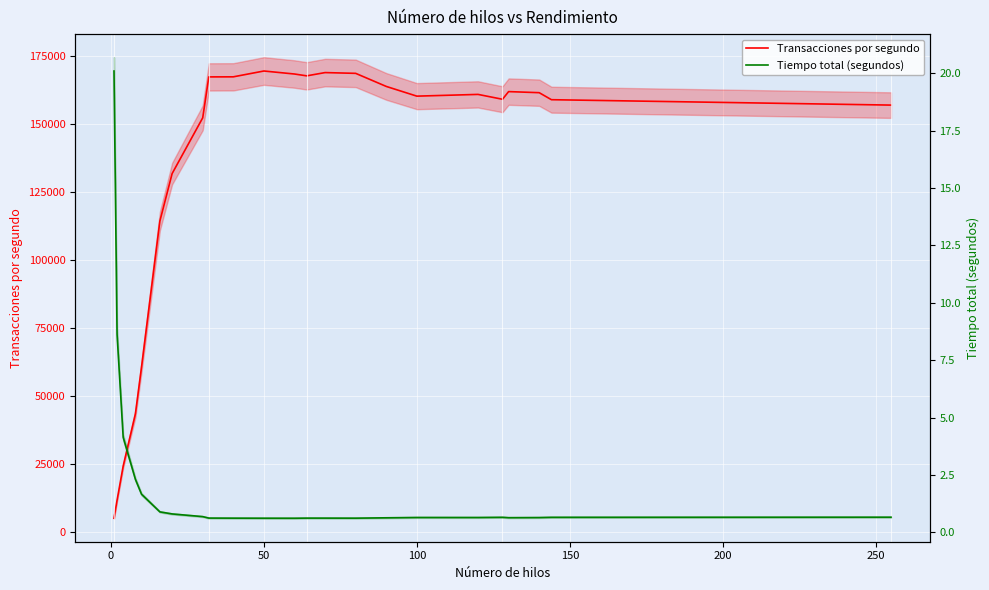

Count the number of categories in the chart.

23